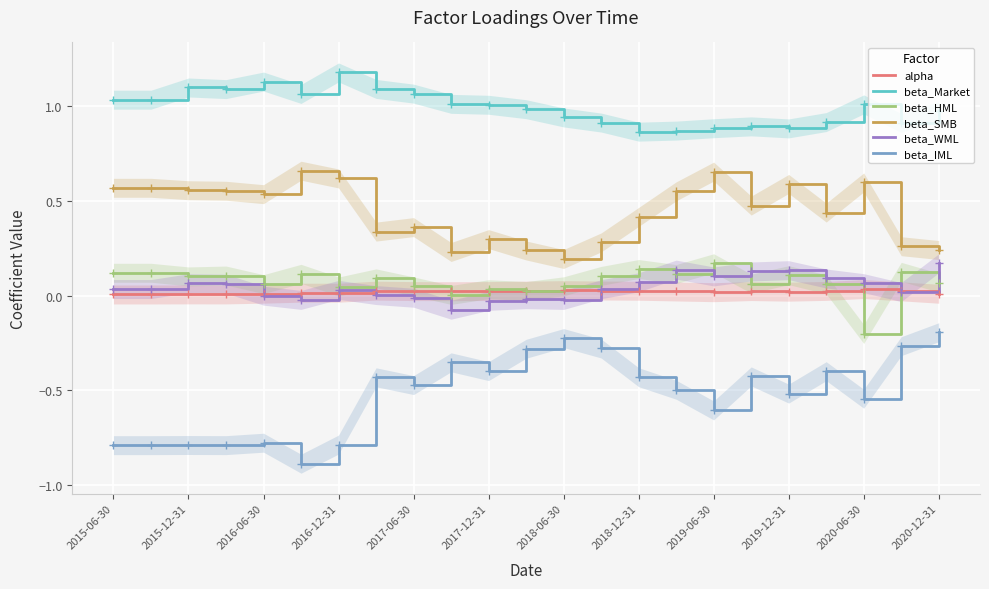

At 19, list the series in order from smallest to largest.

beta_IML, alpha, beta_HML, beta_WML, beta_SMB, beta_Market